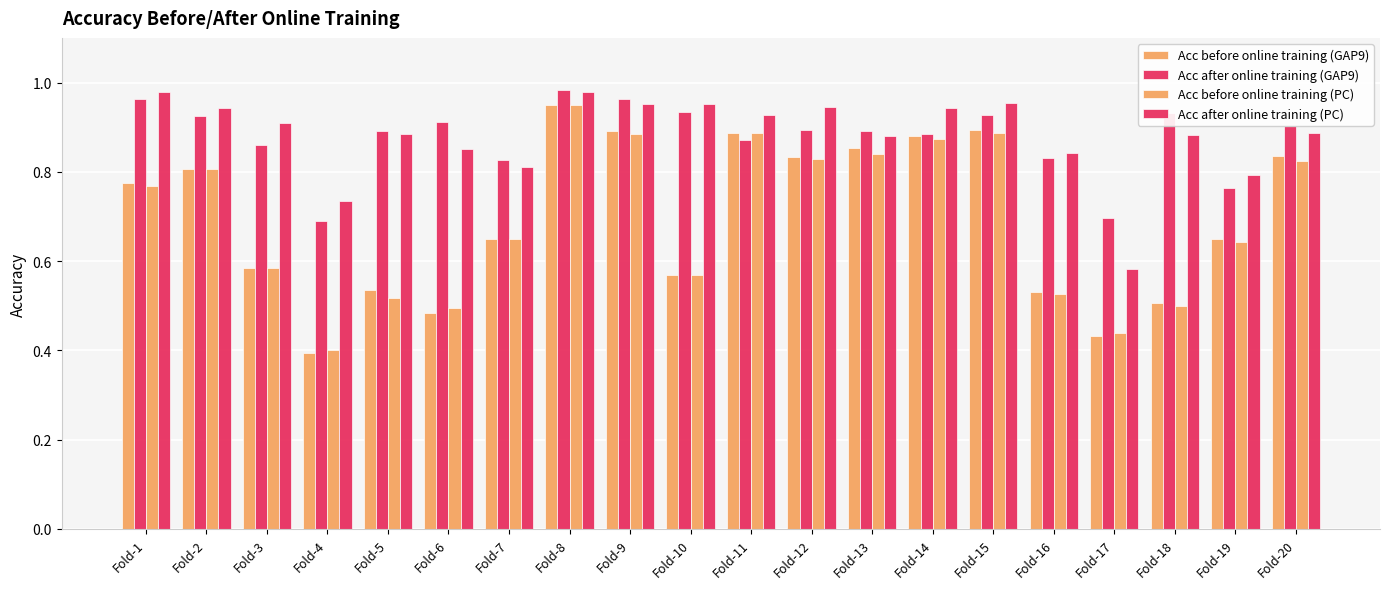

What is the approximate value of Acc before online training (GAP9) at Fold-8?

0.9